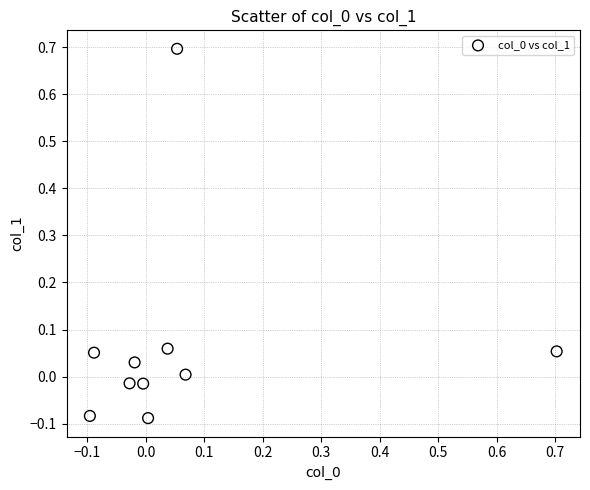

What is the range of X values (max minus min)?

0.8